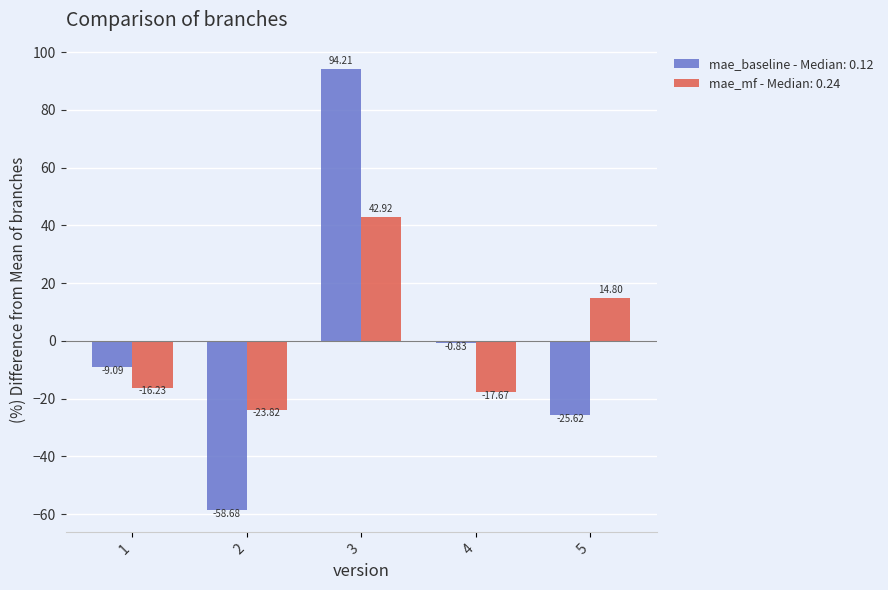

What is the difference between the highest and lowest values at 4?

16.8